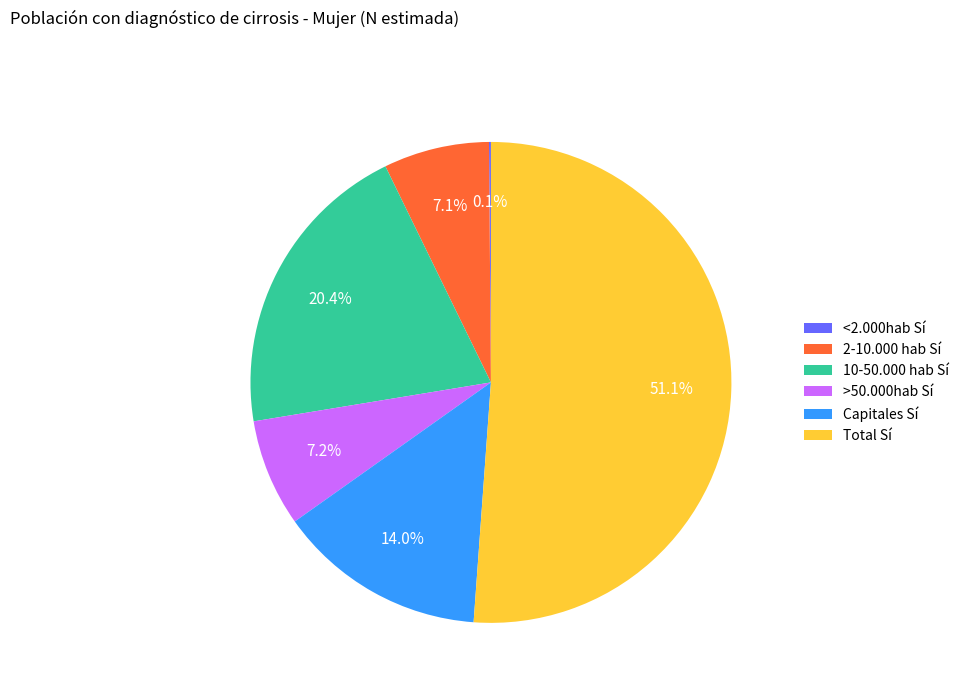

The Total Sí slice represents 51% of the pie. True or false?

True